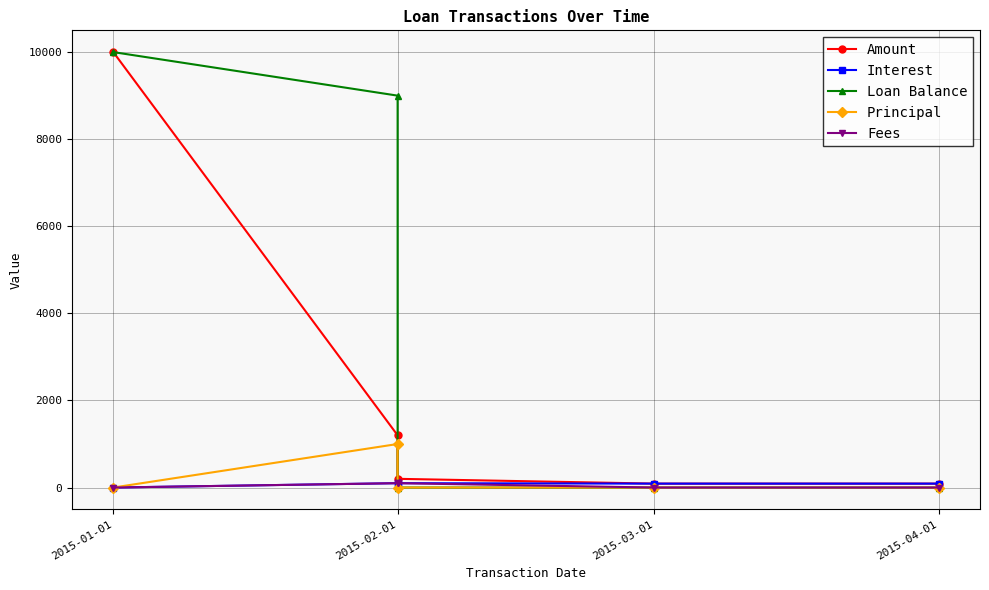

Is the value of Interest at 2015-04-01 greater than the value of Loan Balance at 2015-02-01?

No